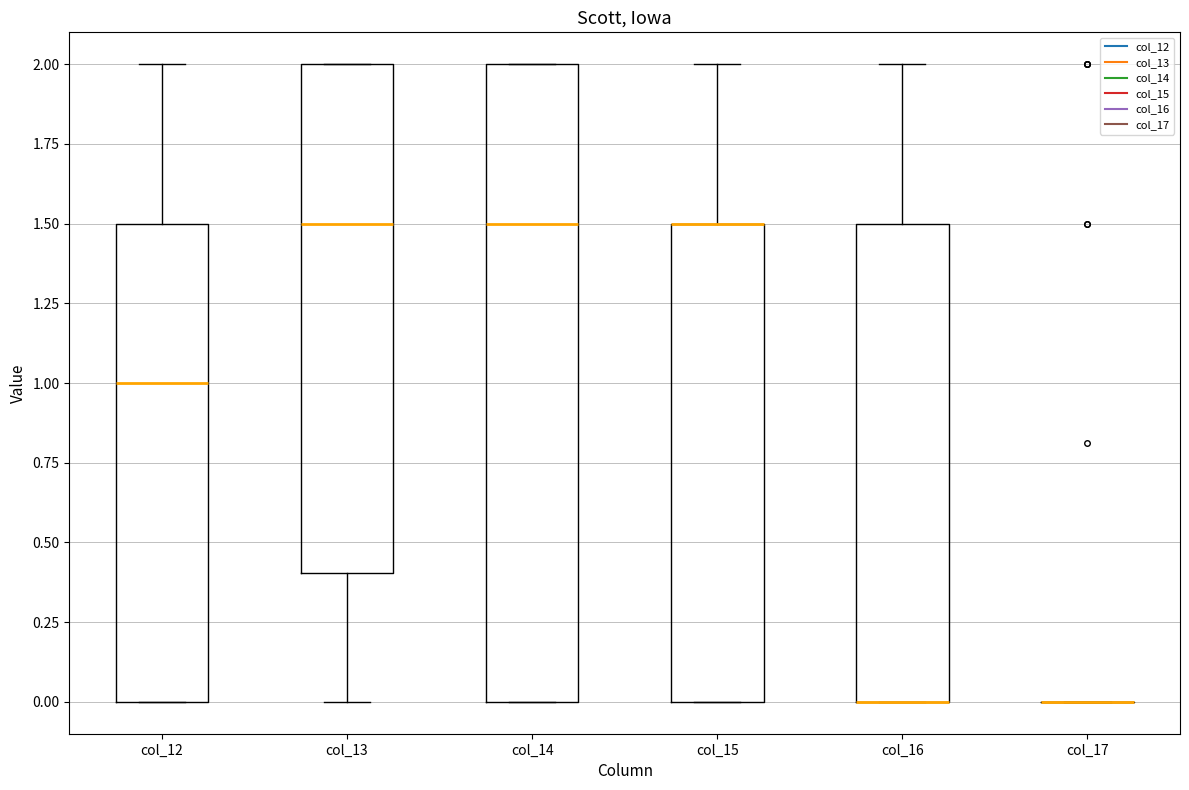

Reading left to right, transcribe this box plot: for each box, give where its median line is, the range the box spans, and where its two whiskers end, as read against the y-axis. The values are not printed on the chart, so give them approximately, as read against the axis.

col_12: median 1.0, box 0.0 to 1.5, whiskers 0.0 to 2.0
col_13: median 1.5, box 0.4 to 2.0, whiskers 0.0 to 2.0
col_14: median 1.5, box 0.0 to 2.0, whiskers 0.0 to 2.0
col_15: median 1.5 (drawn on the box's upper edge), box 0.0 to 1.5, whiskers 0.0 to 2.0
col_16: median 0.0 (drawn on the box's lower edge), box 0.0 to 1.5, whiskers 0.0 to 2.0
col_17: box collapsed to a line at 0.0, whiskers 0.0 to 0.0